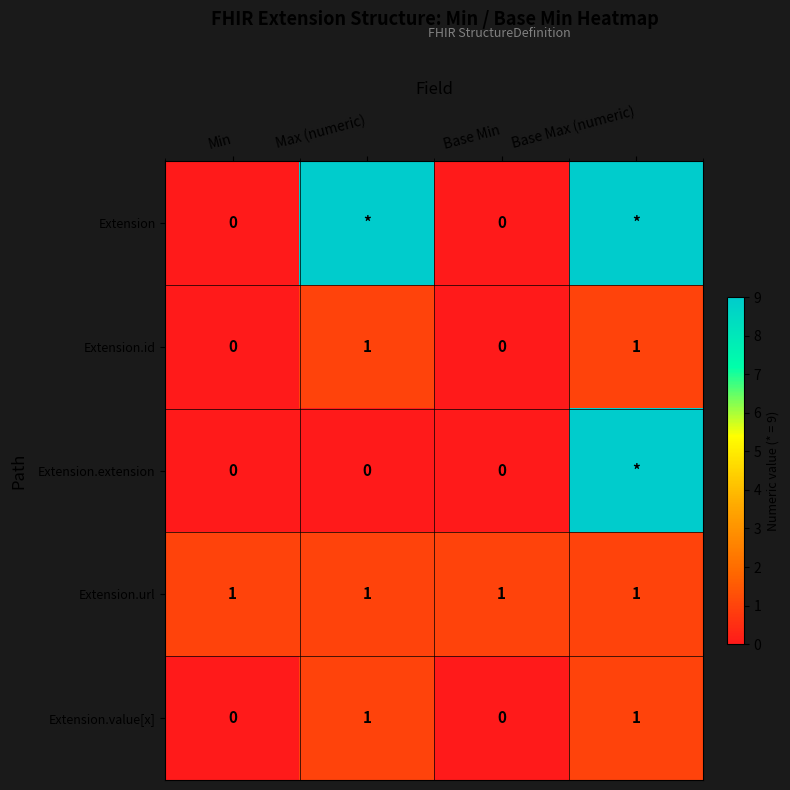

True or false: Extension.url has a value of 2 at Base Min.

False